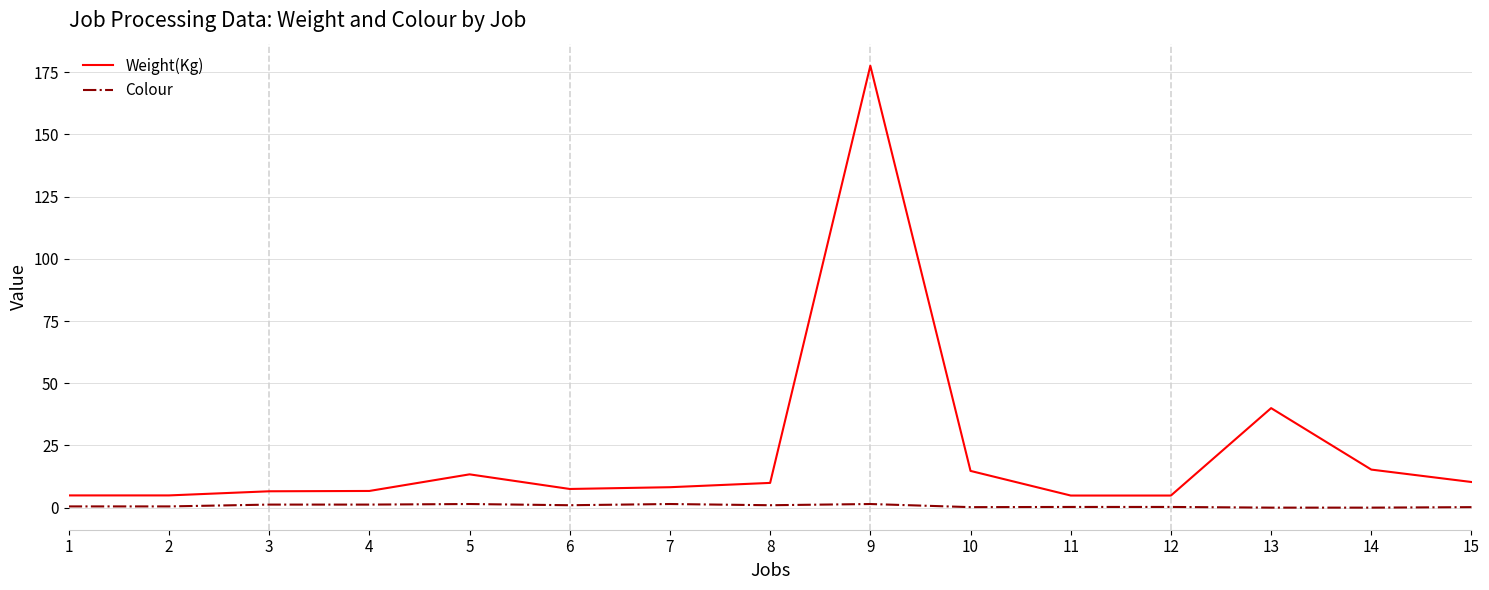

List the series in order of their overall mean, lowest first.

Colour, Weight(Kg)